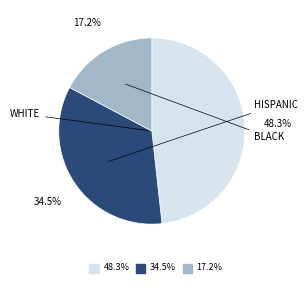

Is there any slice that represents more than half of the pie?

No